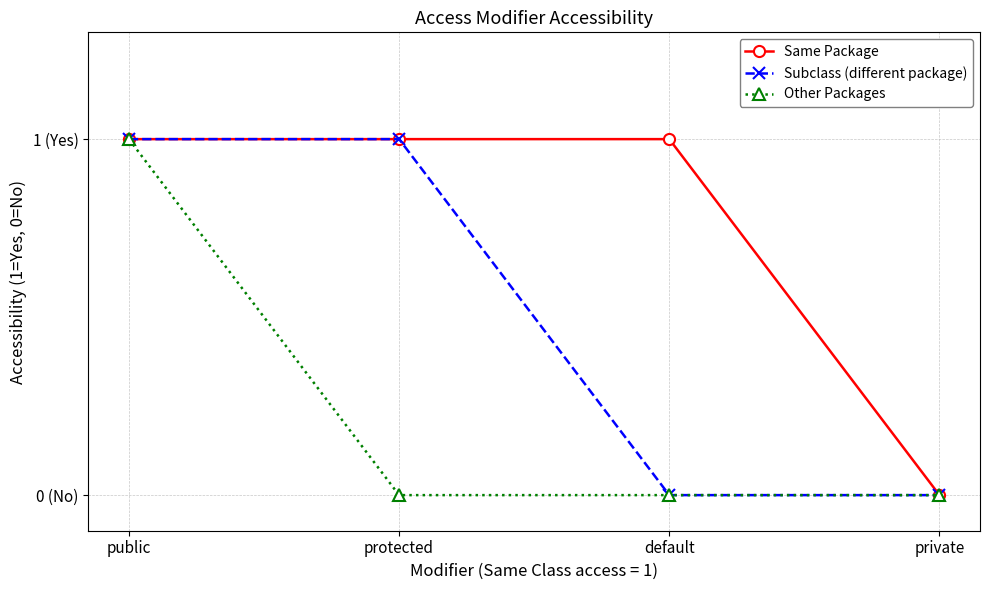

Does the chart display data point markers on the line(s)?

Yes